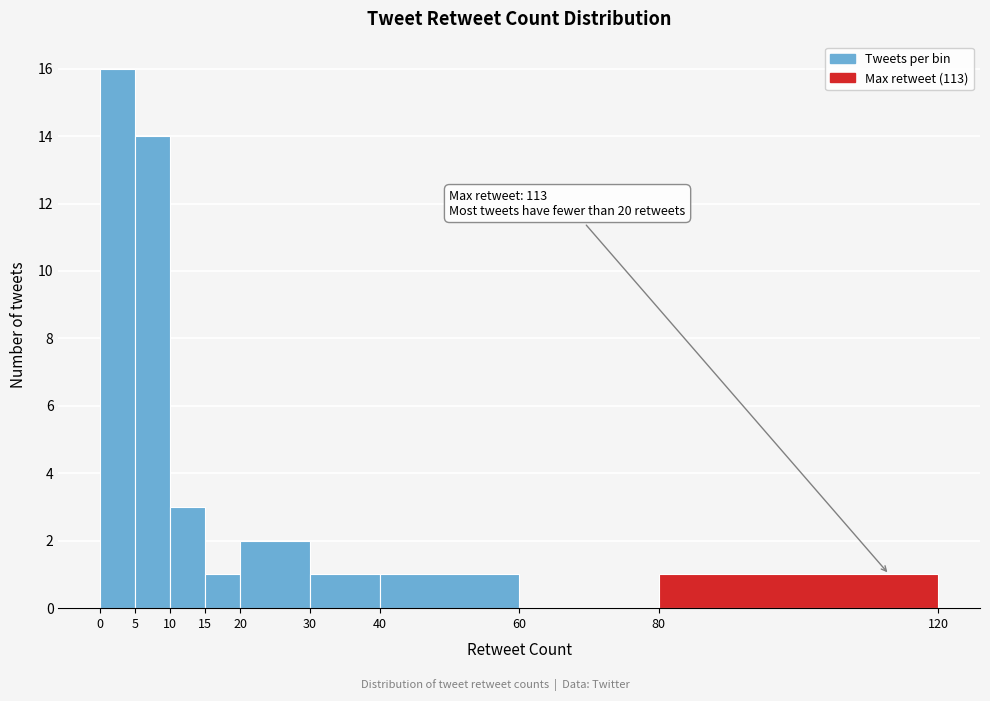

Which range on the x-axis has the tallest bar?

0 to 5